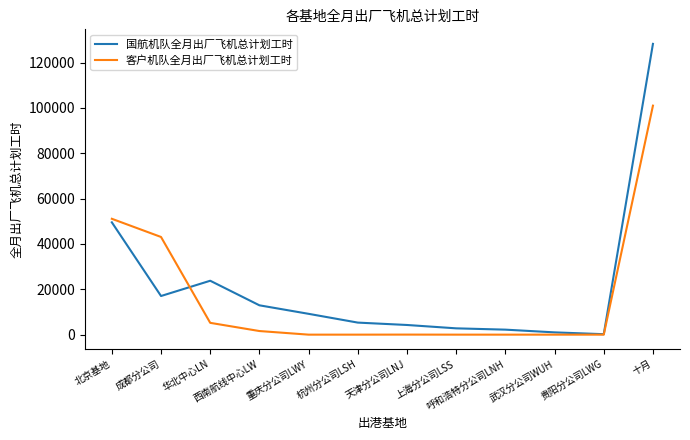

Where is the first local minimum for 国航机队全月出厂飞机总计划工时?

成都分公司